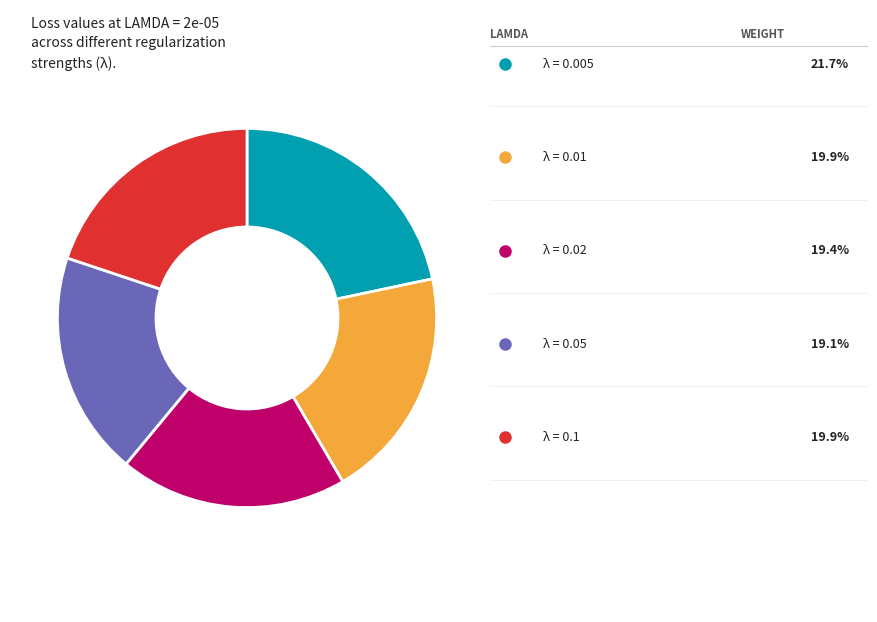

Is there a majority slice in this chart?

No